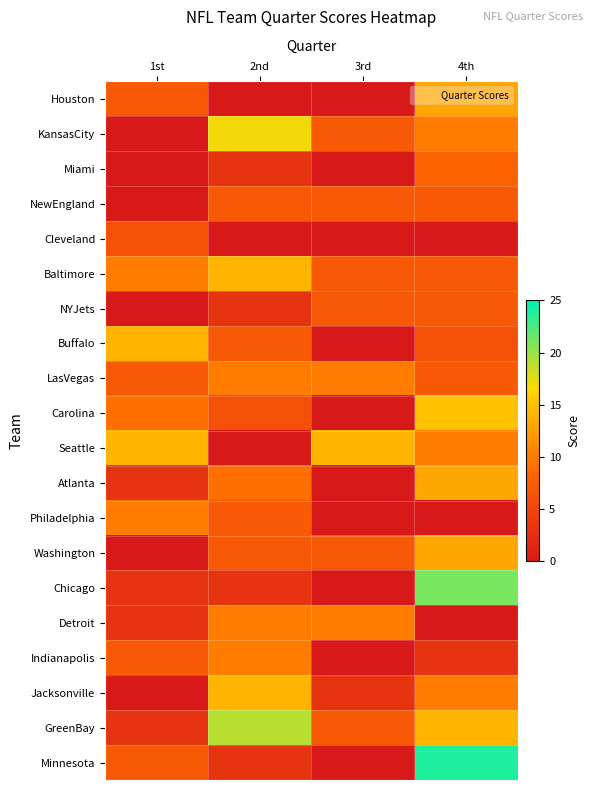

Rank the series at 4th from lowest to highest value.

Cleveland, Philadelphia, Detroit, Indianapolis, Buffalo, NewEngland, Baltimore, NYJets, LasVegas, Miami, KansasCity, Seattle, Jacksonville, Houston, Atlanta, Washington, GreenBay, Carolina, Chicago, Minnesota